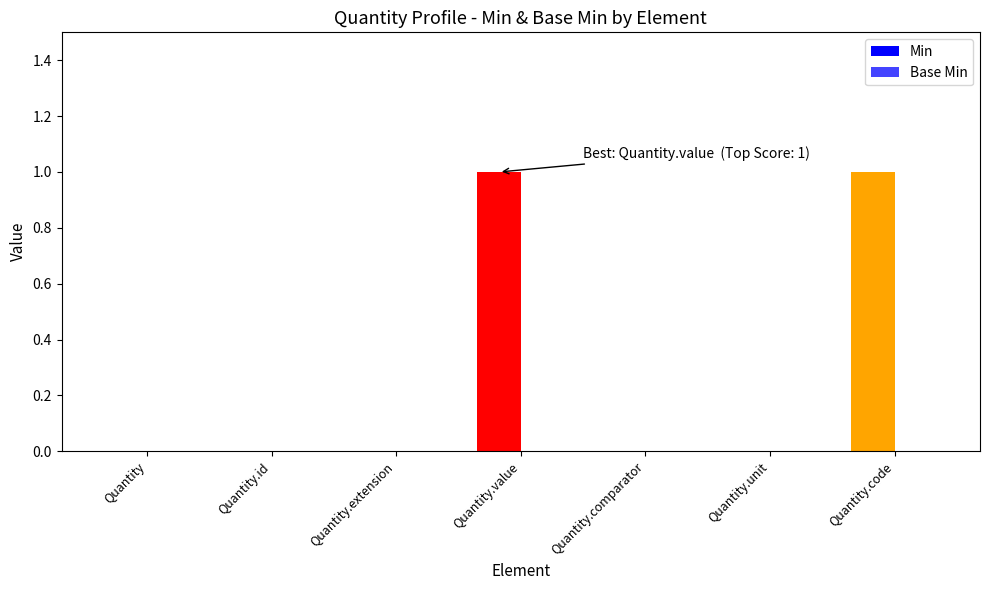

What is the greatest value displayed?

1